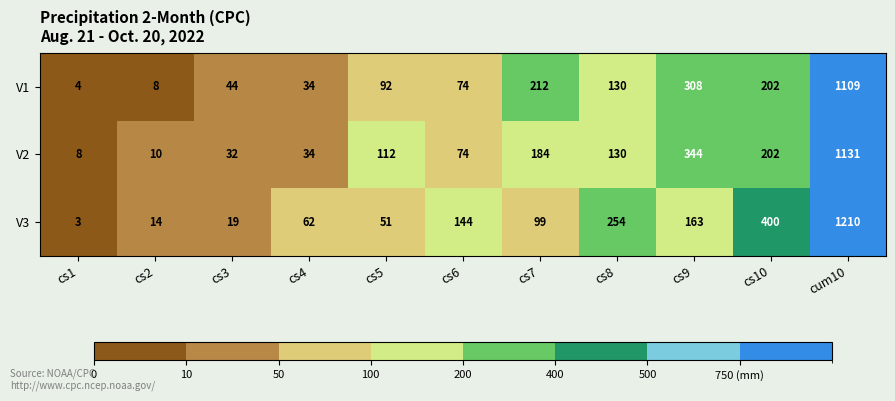

True or false: V1 has a value of 44 at cs3.

True